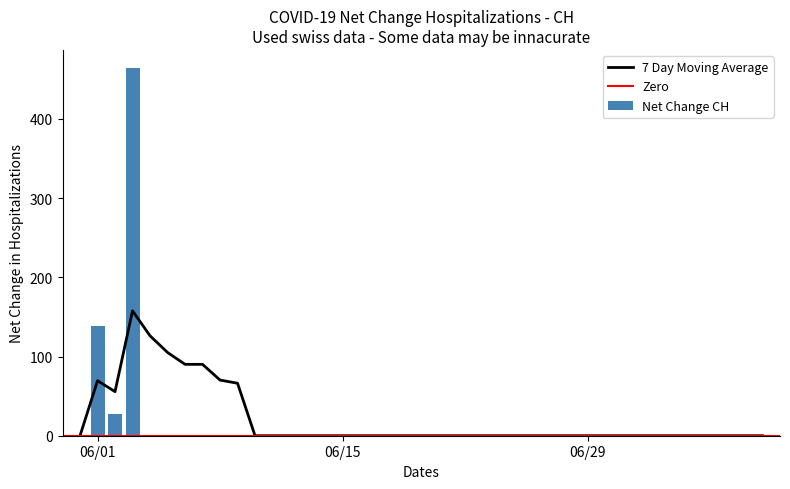

What is the sum of all Net Change CH values?

631